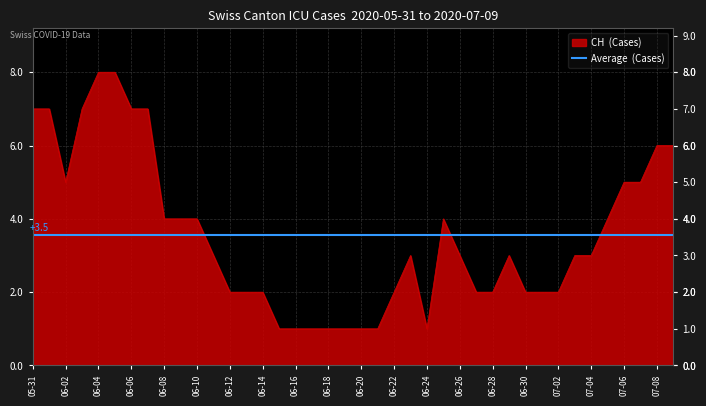

What is the value of the CH point at the 25th from the left?

1